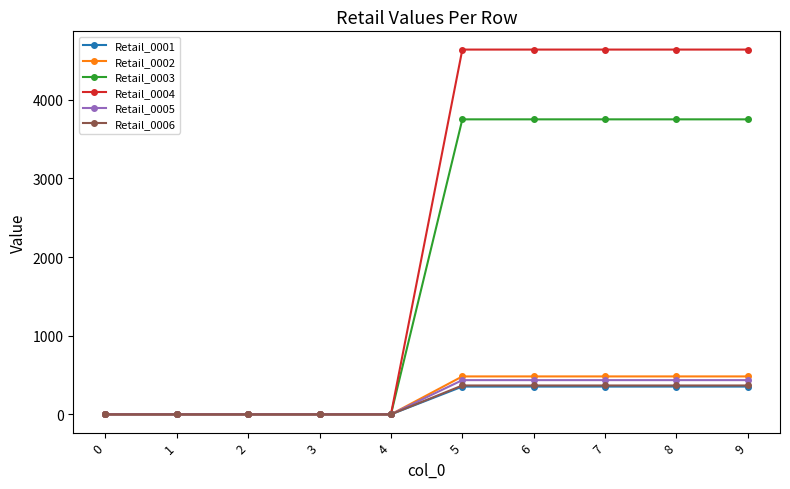

Which series has the largest range (max minus min)?

Retail_0004